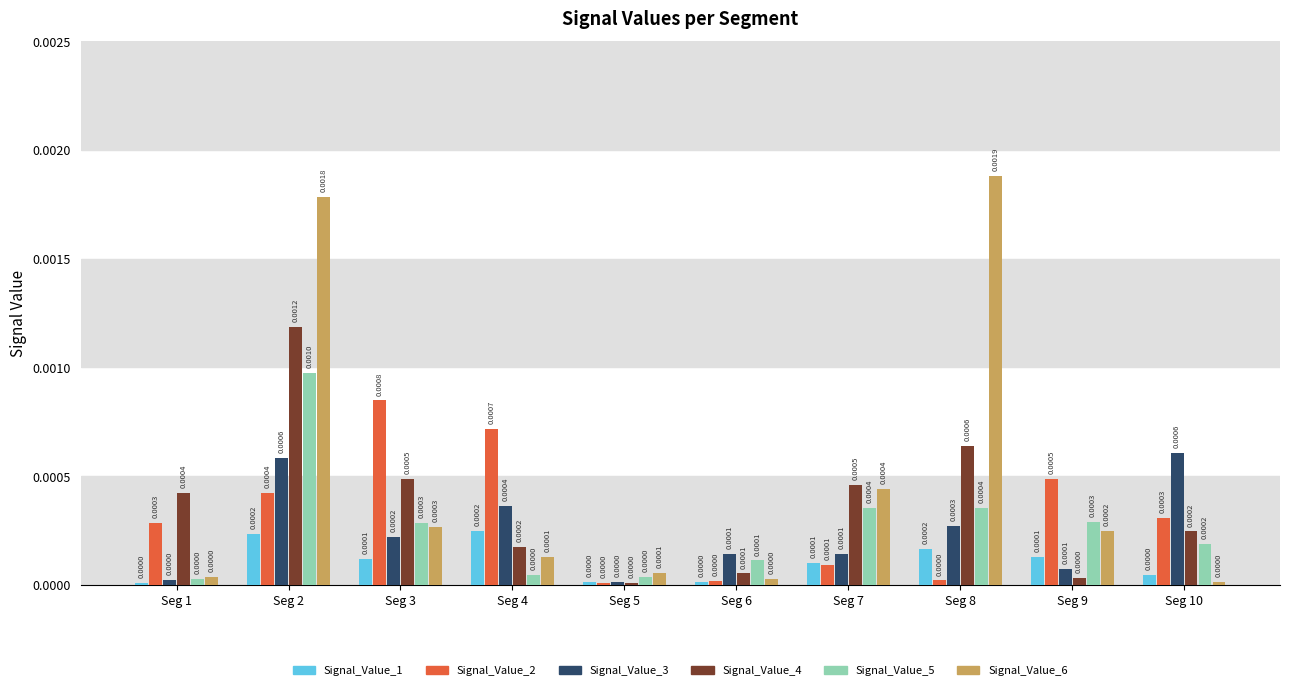

Are the bars horizontal?

No